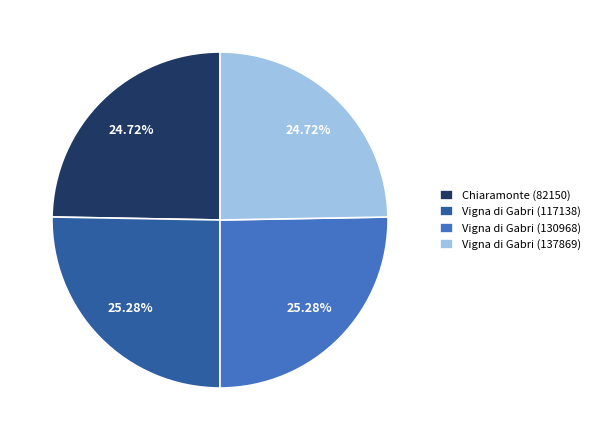

True or false: Vigna di Gabri (130968) accounts for 33% of the total.

False